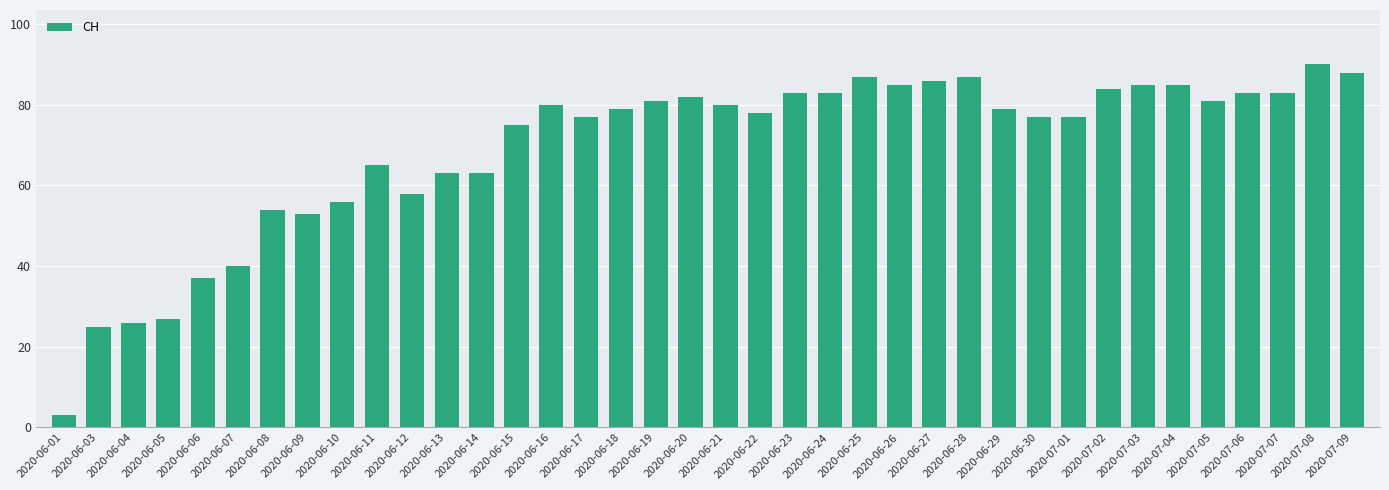

What is the change in value from 2020-06-04 to 2020-06-15?

+49